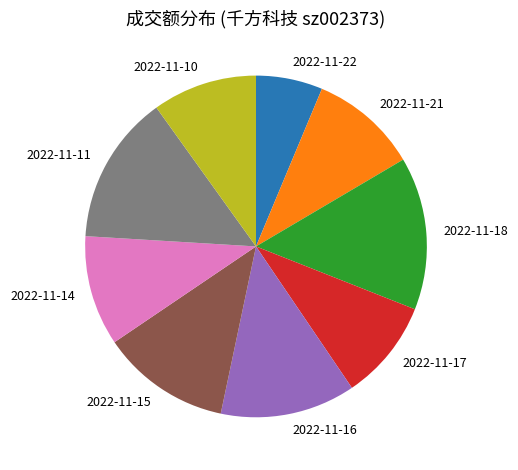

Is 2022-11-10 the majority of the pie?

No